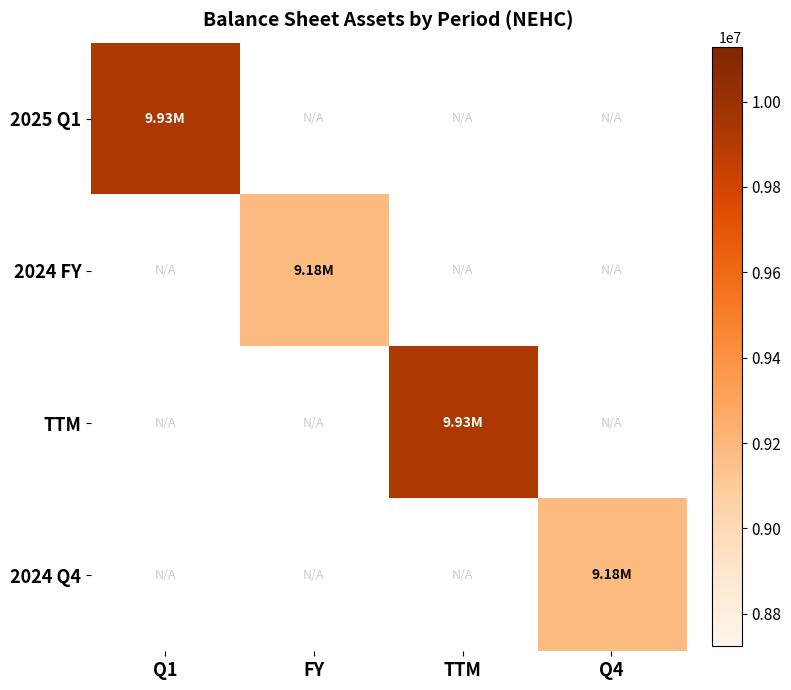

What value does the 2025 Q1 series have at Q1?

9927940.0